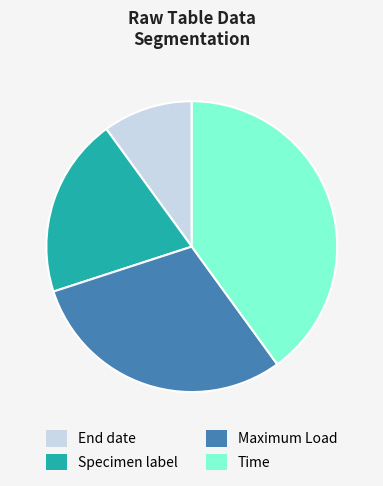

The Time slice represents 51% of the pie. True or false?

False